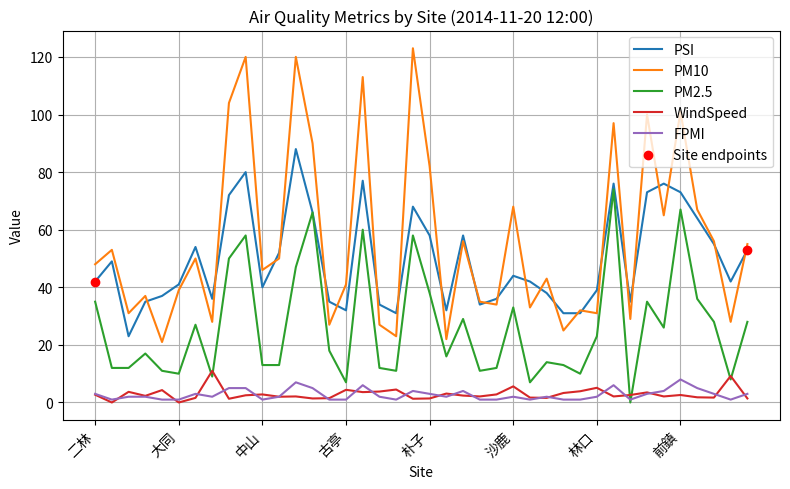

True or false: FPMI and PSI intersect in this chart.

False